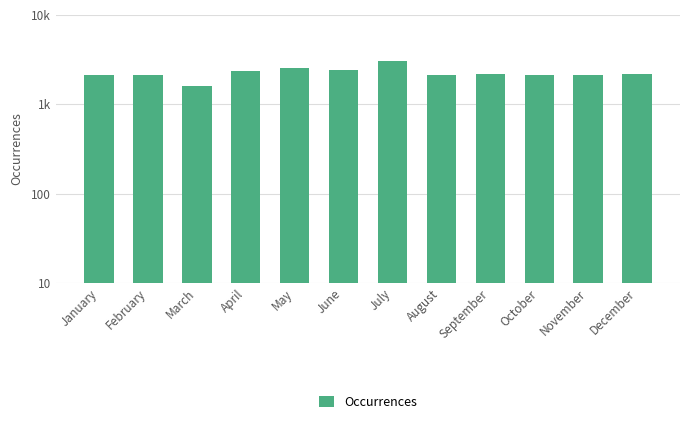

Reading left to right, transcribe all the data shown in this chart.

January=2143	February=2135	March=1585	April=2366	May=2527	June=2436	July=3066	August=2145	September=2167	October=2143	November=2152	December=2207